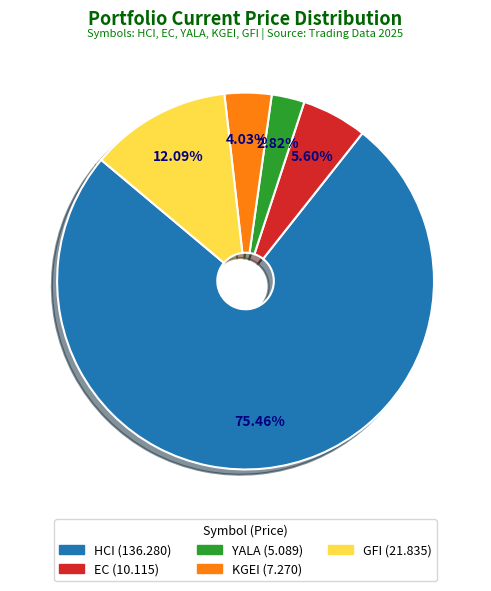

Does any single category account for the majority?

Yes